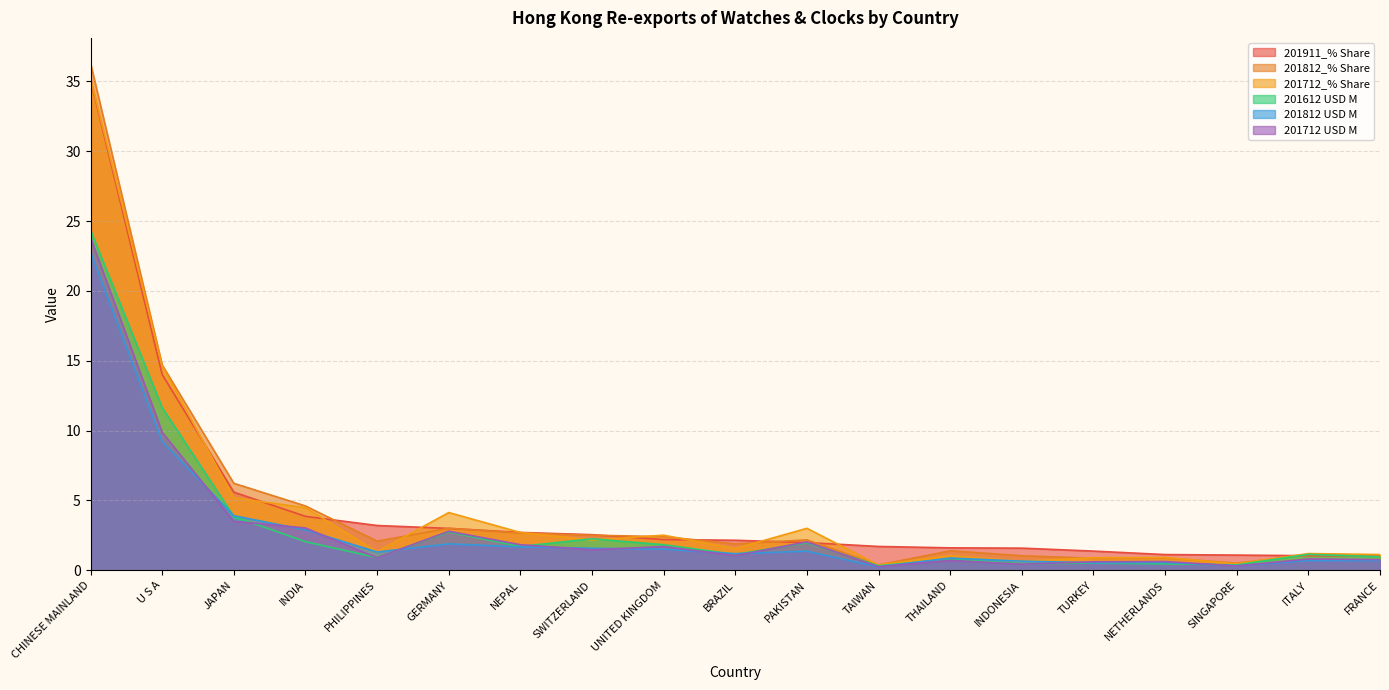

Reading right to left, extract all data points from this chart.

201911_% Share: 1.0	1.0	1.1	1.1	1.4	1.6	1.6	1.7	2.0	2.1	2.2	2.5	2.7	3.0	3.2	3.9	5.6	14.0	35.2
201812_% Share: 1.1	1.1	0.5	0.9	0.8	1.0	1.4	0.4	2.2	1.9	2.4	2.5	2.7	3.0	2.1	4.6	6.2	14.7	36.3
201712_% Share: 1.1	1.2	0.5	0.9	0.9	0.6	1.0	0.4	3.0	1.5	2.5	2.2	2.7	4.1	1.3	4.5	5.2	14.6	35.2
201612 USD M: 1.0	1.1	0.4	0.5	0.5	0.5	0.8	0.3	2.0	1.1	1.8	2.3	1.7	2.7	0.9	2.0	3.9	11.6	24.3
201812 USD M: 0.7	0.7	0.3	0.6	0.5	0.6	0.9	0.2	1.4	1.2	1.5	1.6	1.7	1.9	1.3	2.9	3.9	9.2	22.8
201712 USD M: 0.8	0.8	0.3	0.6	0.6	0.4	0.7	0.3	2.0	1.0	1.7	1.5	1.8	2.8	0.9	3.0	3.5	9.9	23.8